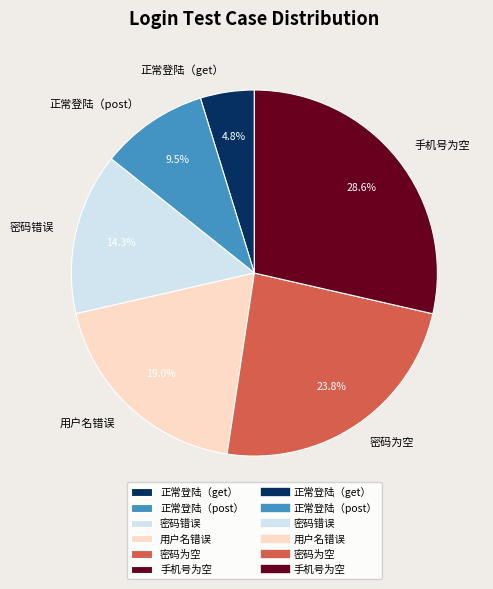

What is the smallest slice in the pie chart?

正常登陆（get）